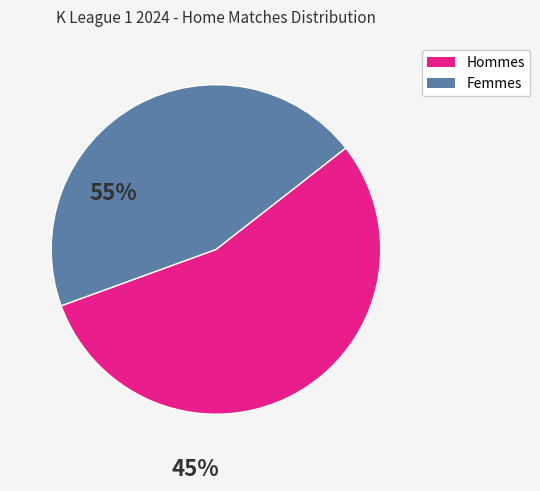

Does any single category account for the majority?

Yes